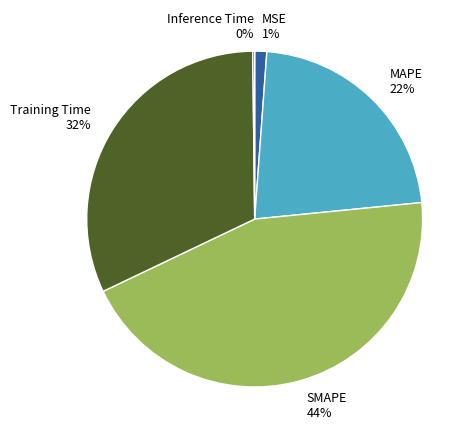

True or false: MAPE accounts for 13% of the total.

False